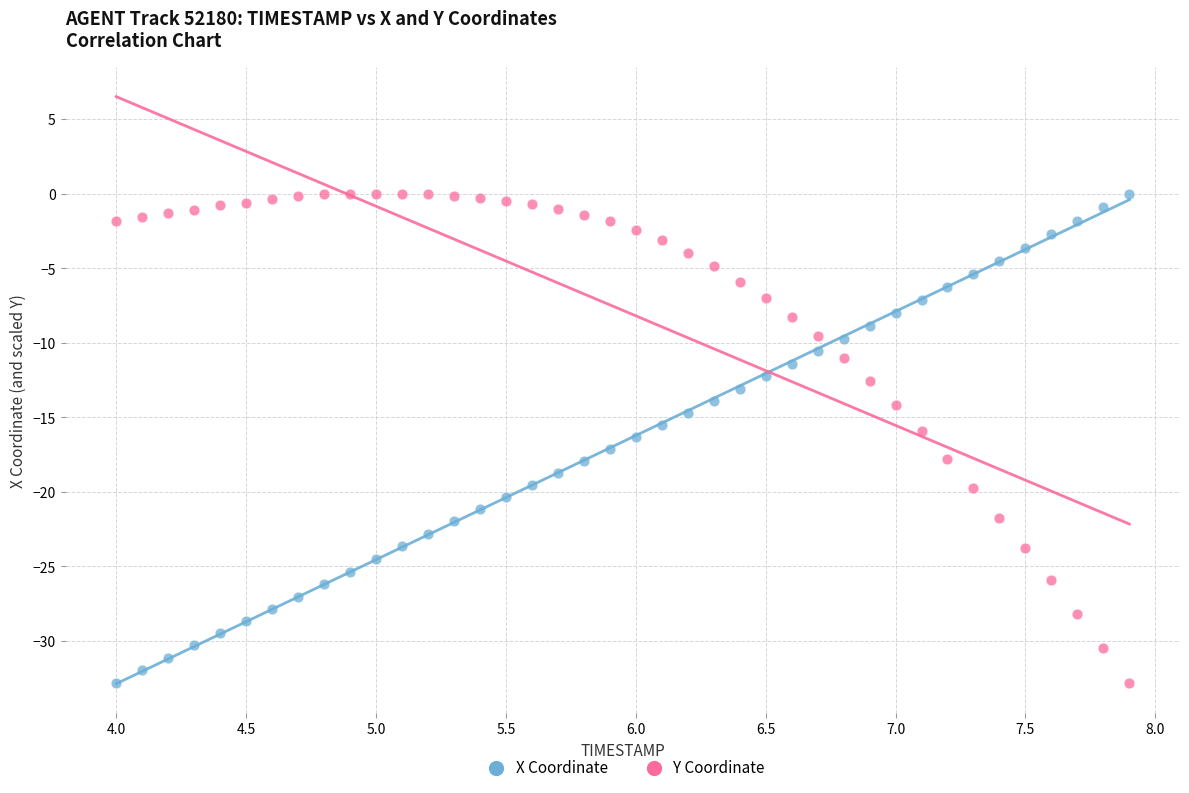

Across all data points, what is the range of X values (max minus min)?

3.9